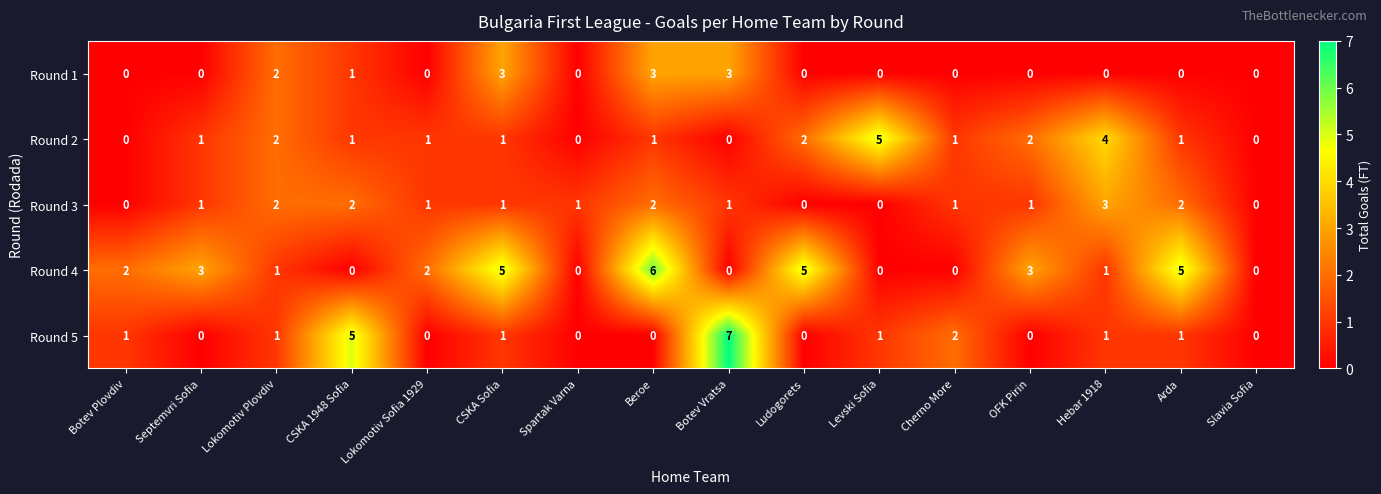

Which series has the largest range (max minus min)?

Round 5